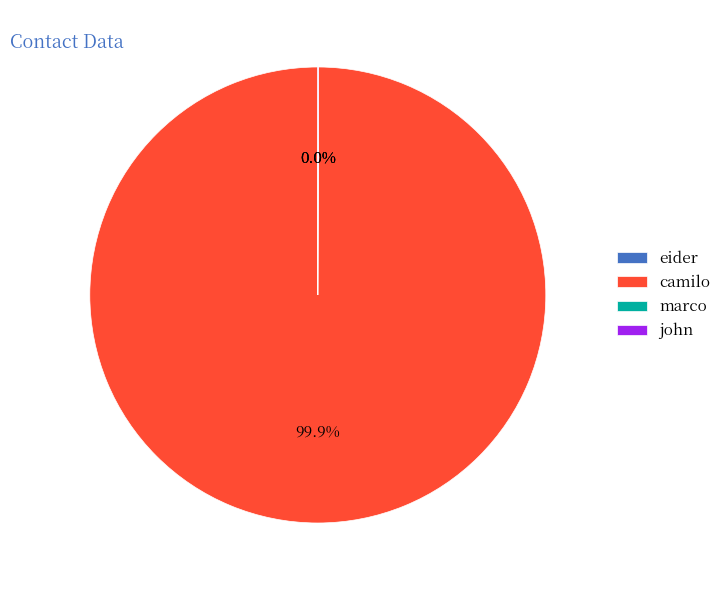

What is the largest slice in the pie chart?

camilo